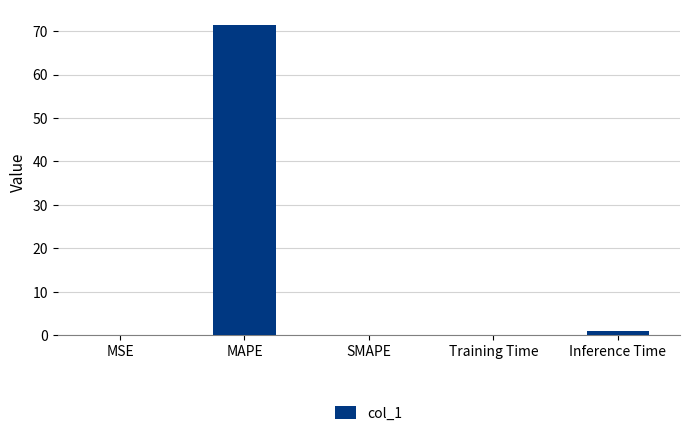

What is the change in value from MSE to Training Time?

+0.1